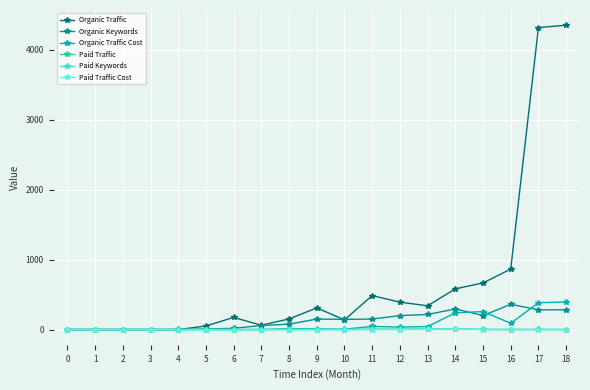

Does the chart display data point markers on the line(s)?

Yes